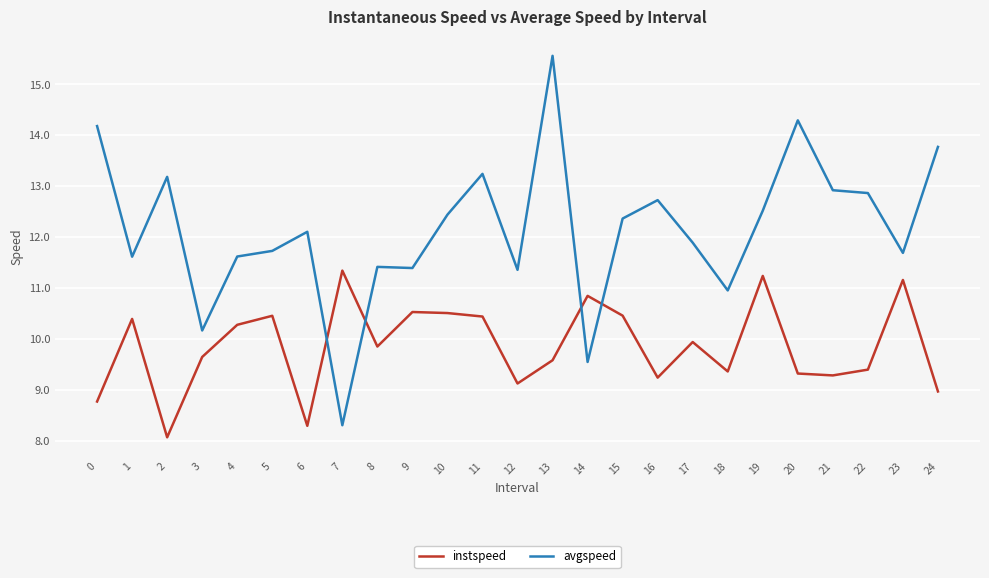

What is the smallest value displayed?

8.1